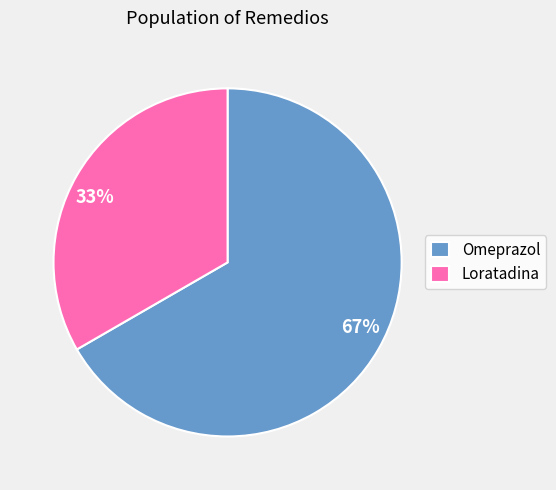

Which has a higher value, Loratadina or Omeprazol?

Omeprazol